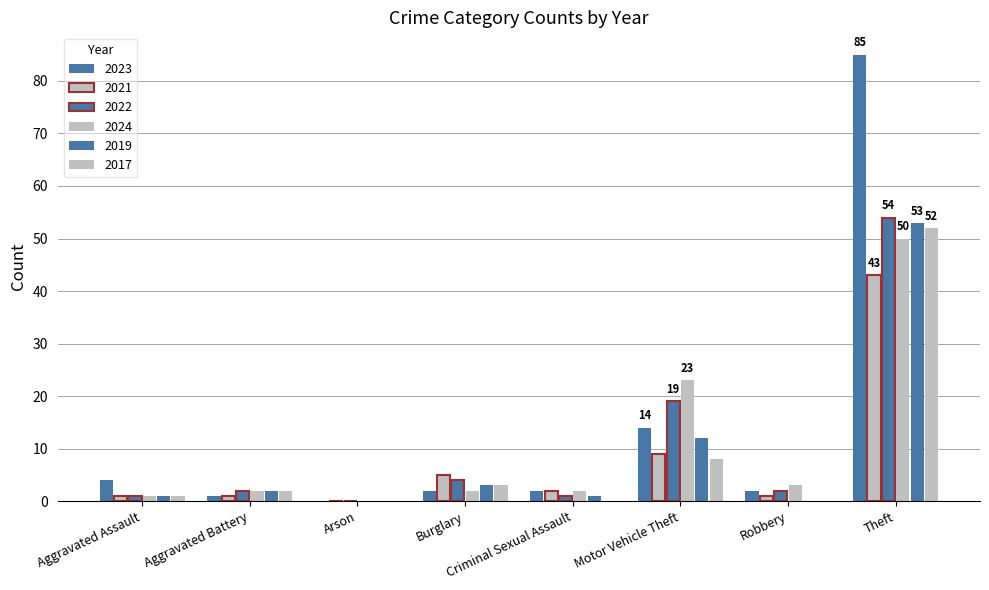

How many distinct data groups are displayed?

6